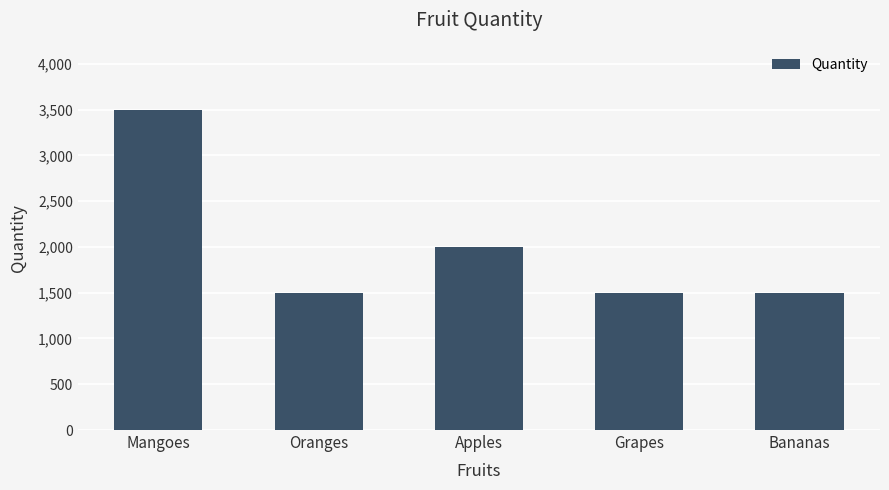

What is the minimum value shown in the chart?

1500